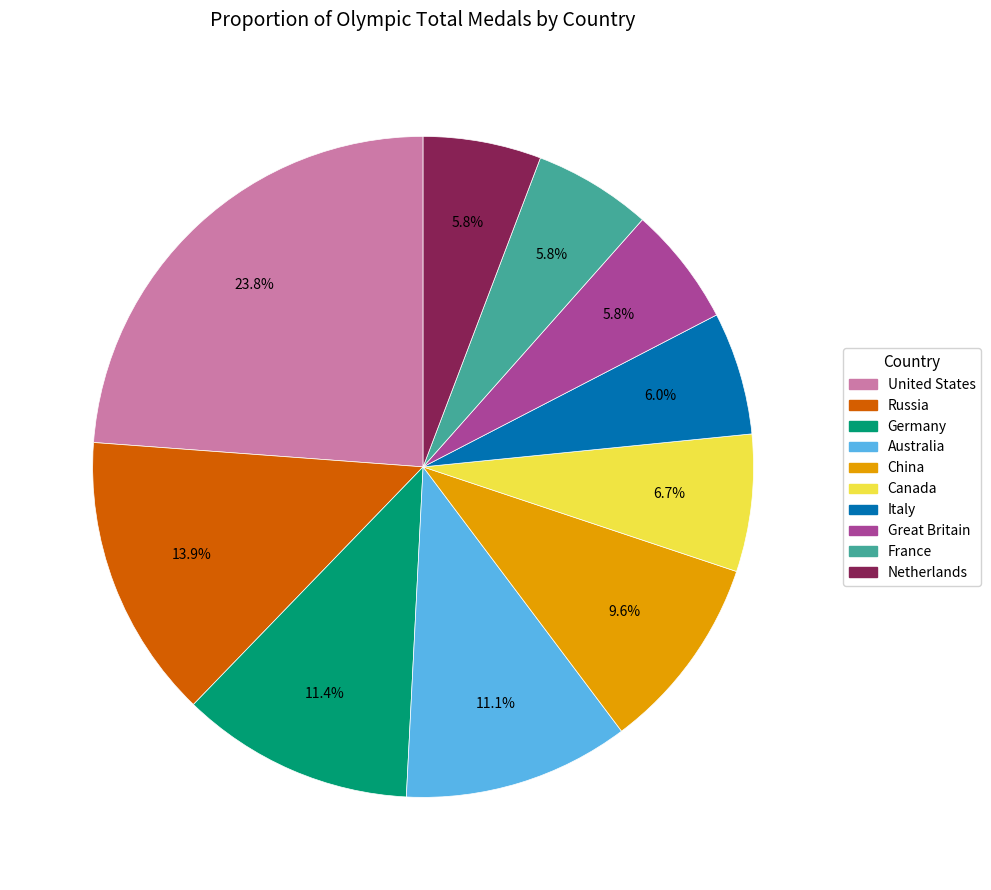

How much of the chart is everything except Italy?

94.0%